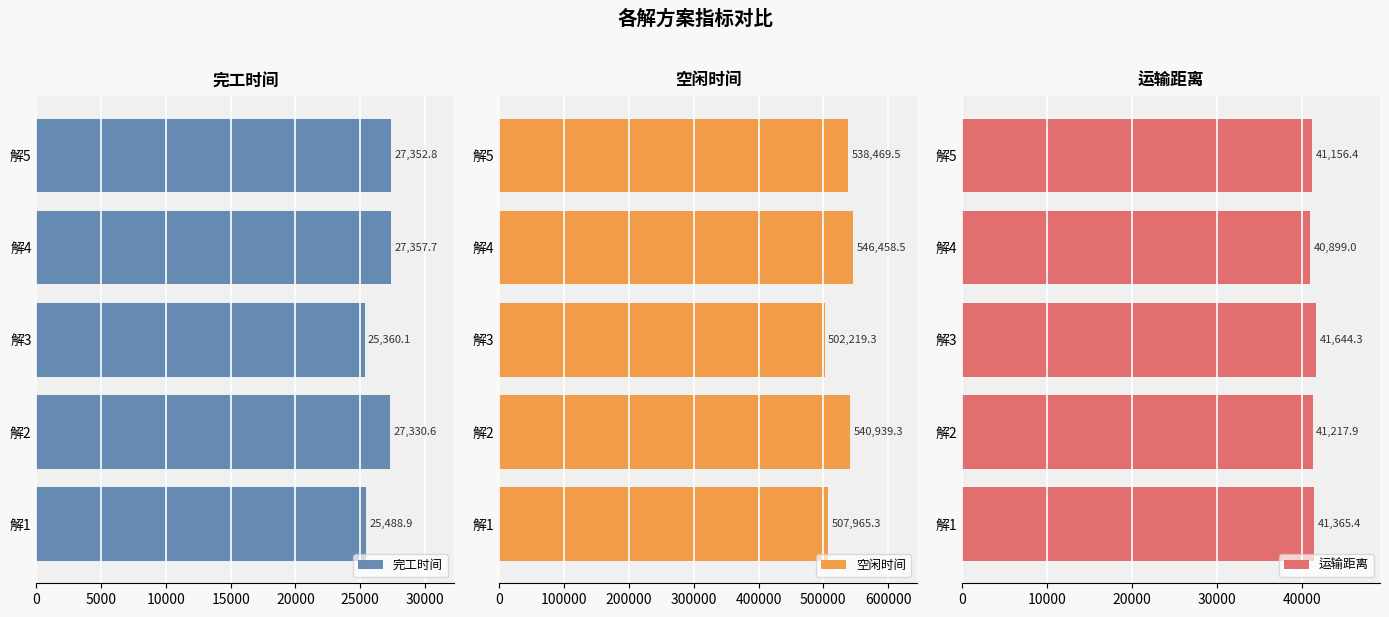

What is the average value of the 运输距离 series?

41256.6